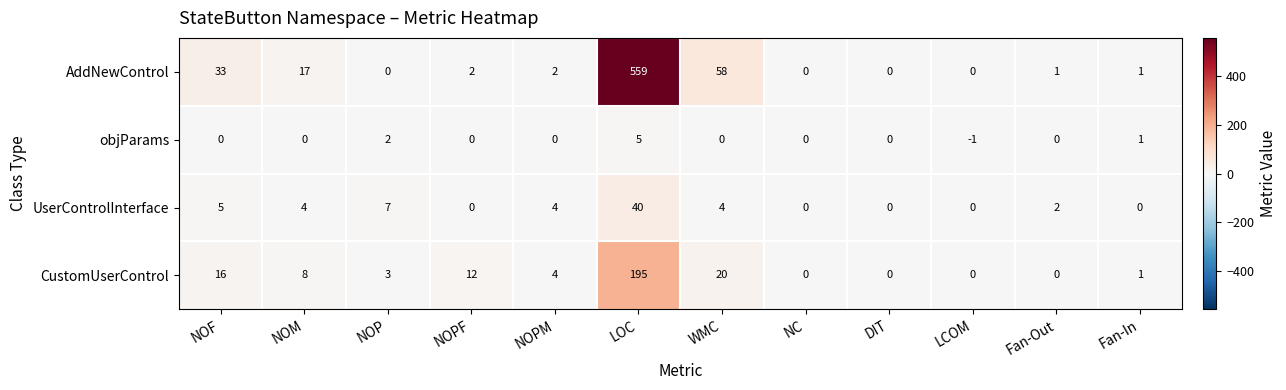

True or false: AddNewControl has a value of 1 at Fan-In.

True